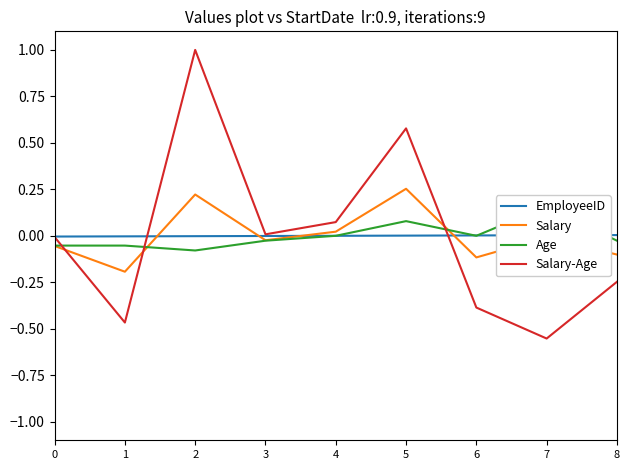

Where do Salary and EmployeeID first cross each other?

1 and 2